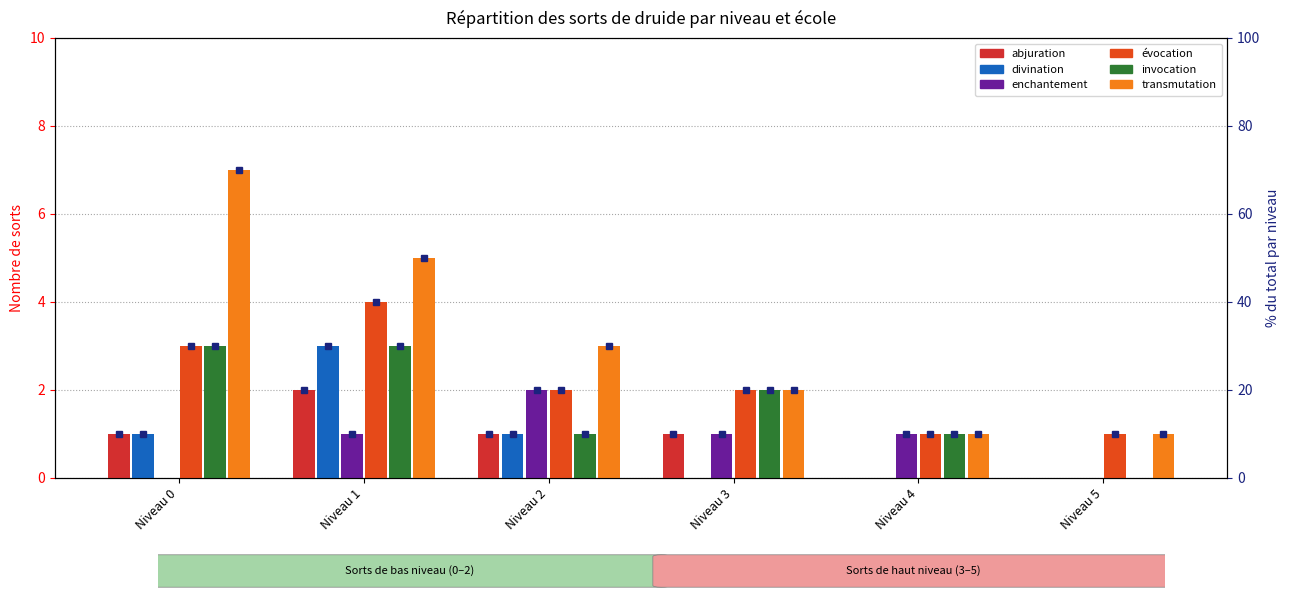

What is the sum of all évocation values?

13